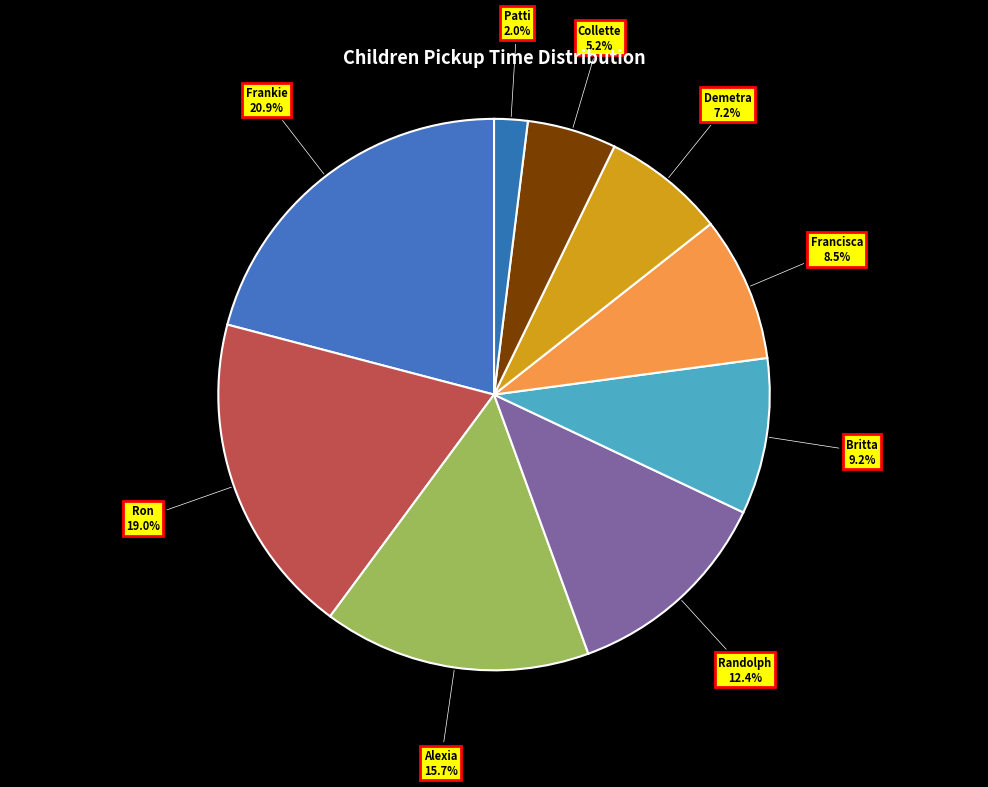

What percentage do Patti and Demetra together represent?

9.2%